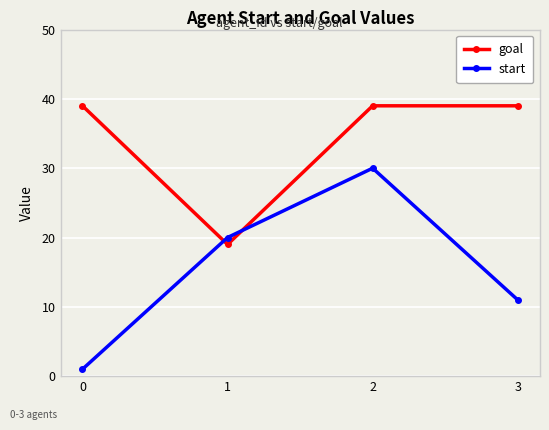

Is this an area chart (filled region under the line)?

No